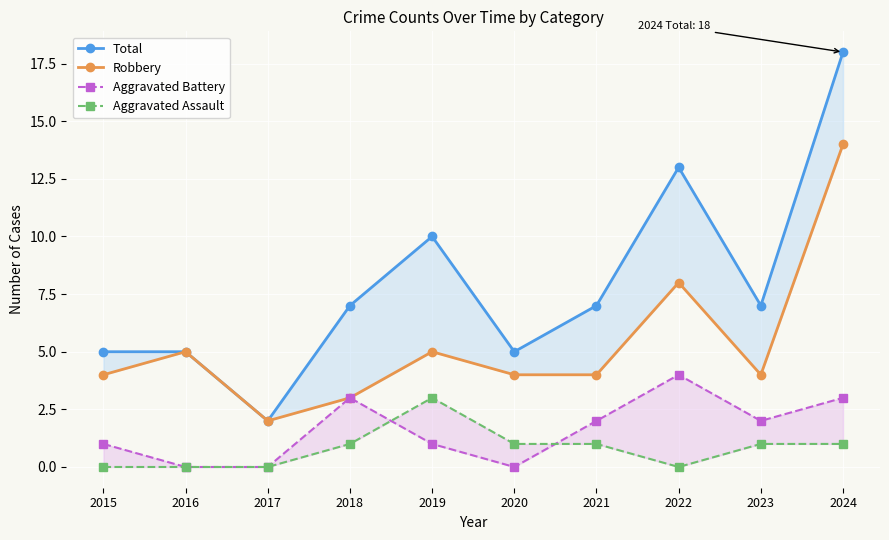

Which category has the lowest value across all series?

2016